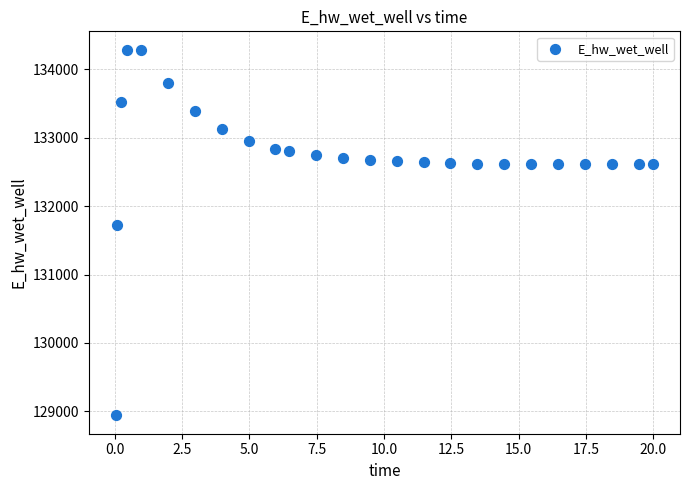

What Y value in the scatter plot is closest to 131612?

131728.2